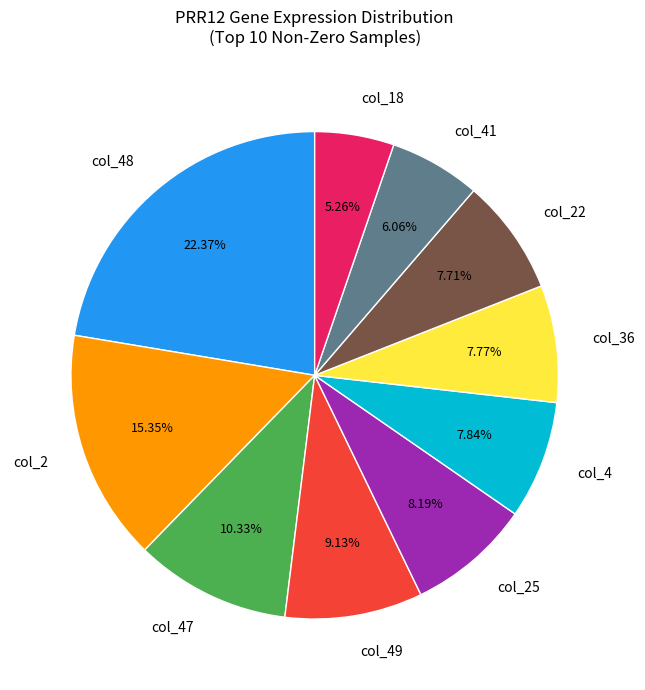

Count the number of slices in the pie.

10